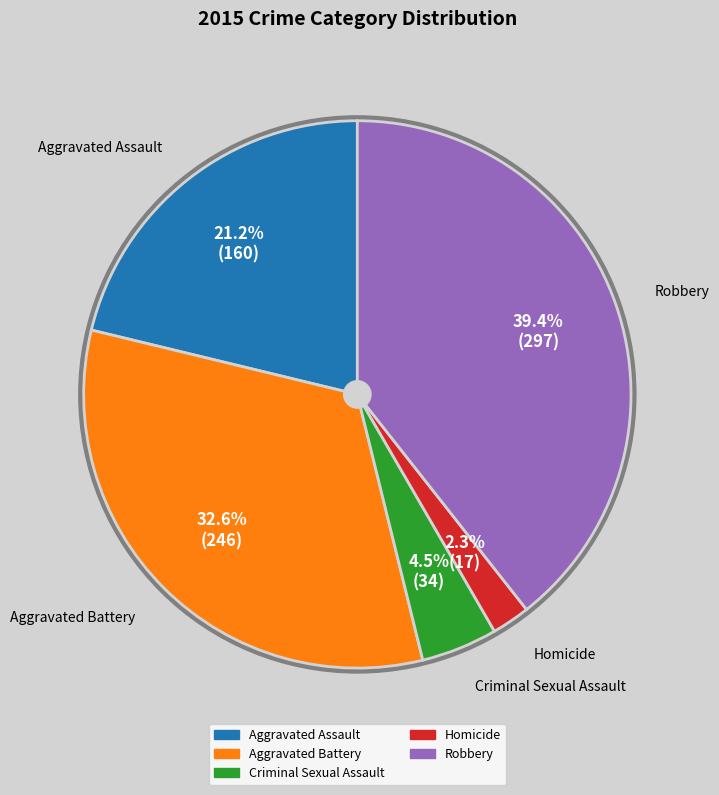

To the nearest percent, what is the average slice percentage?

20%